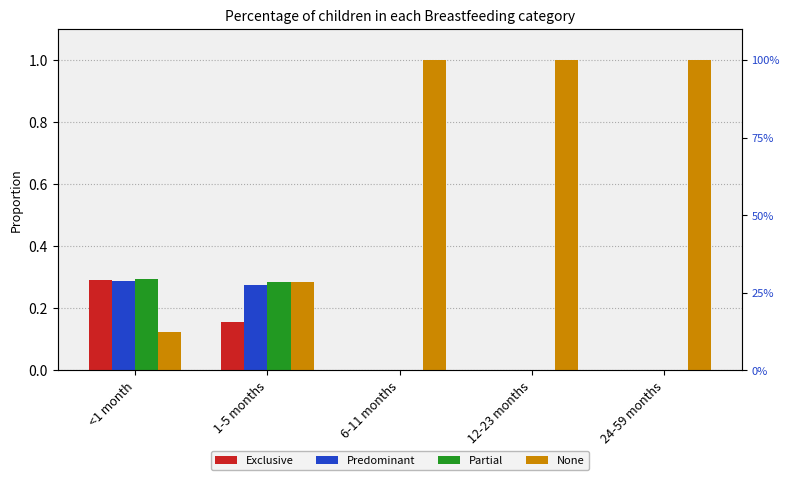

Rank the categories by Partial value from lowest to highest.

6-11 months, 12-23 months, 24-59 months, 1-5 months, <1 month